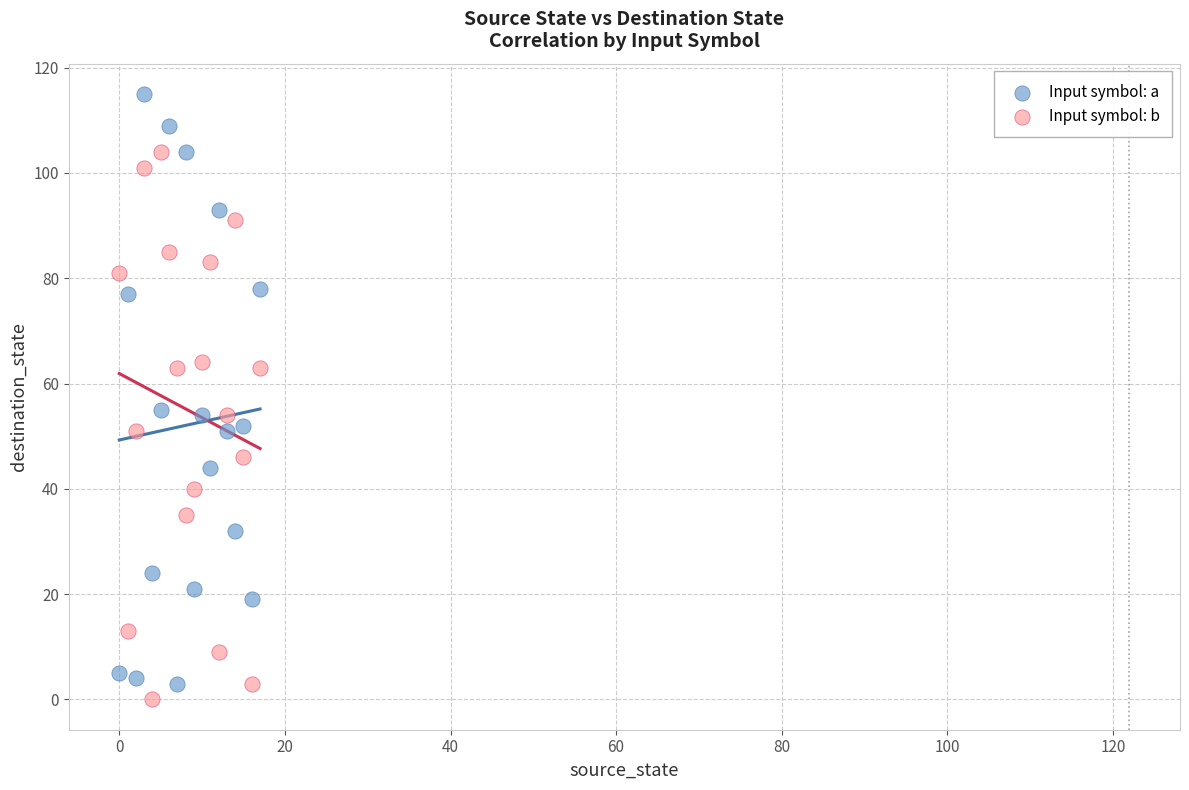

Which series contains the lowest Y value?

Input symbol: b